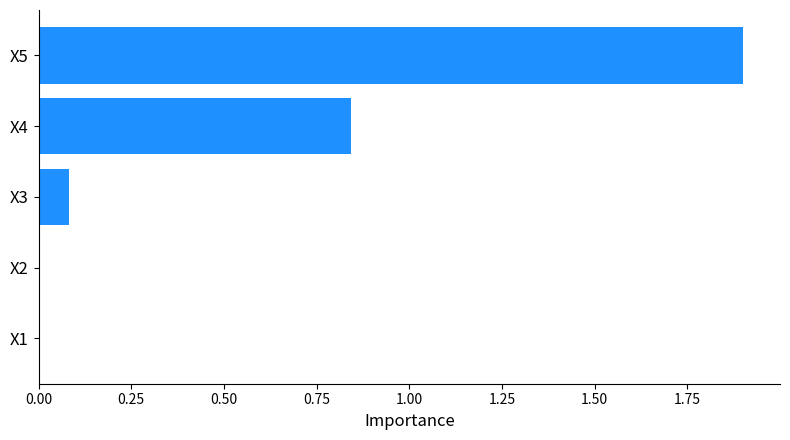

What is the greatest value displayed?

1.9